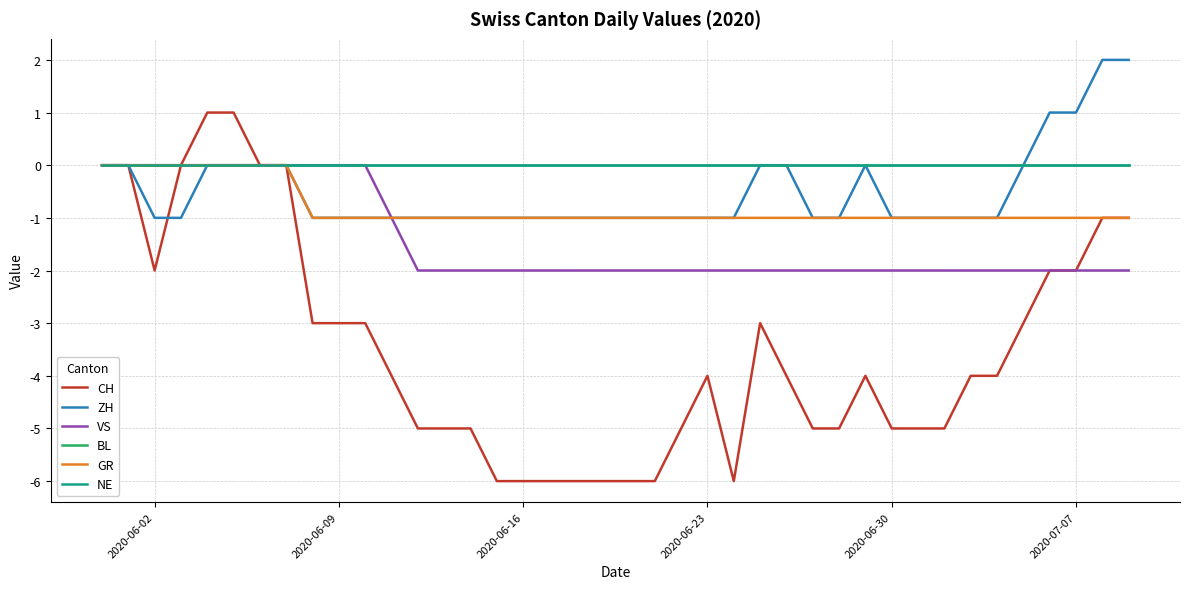

Does the chart display data point markers on the line(s)?

No